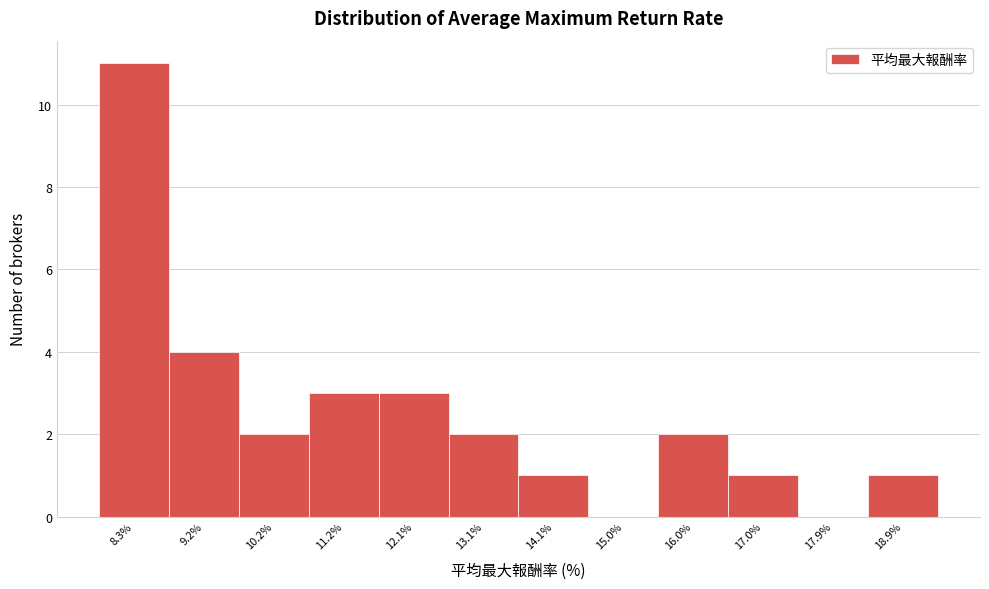

Reading left to right, transcribe all the data shown in this chart.

8.3%=11	9.2%=4	10.2%=2	11.2%=3	12.1%=3	13.1%=2	14.1%=1	15.0%=0	16.0%=2	17.0%=1	17.9%=0	18.9%=1